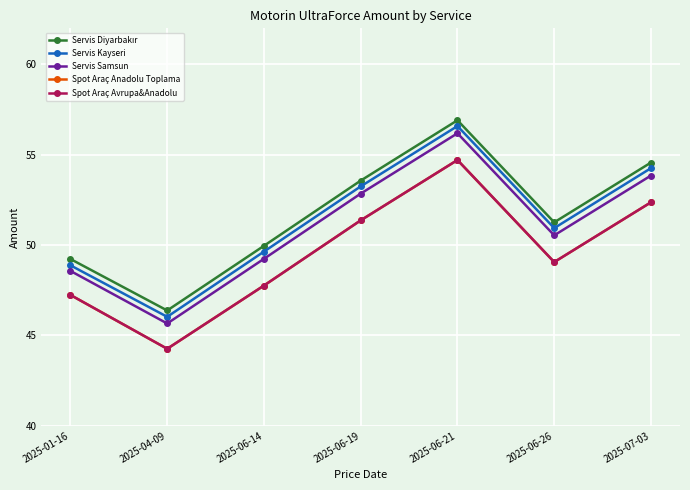

What is the sum of the Servis Kayseri values at 2025-06-14 and 2025-01-16?

98.5